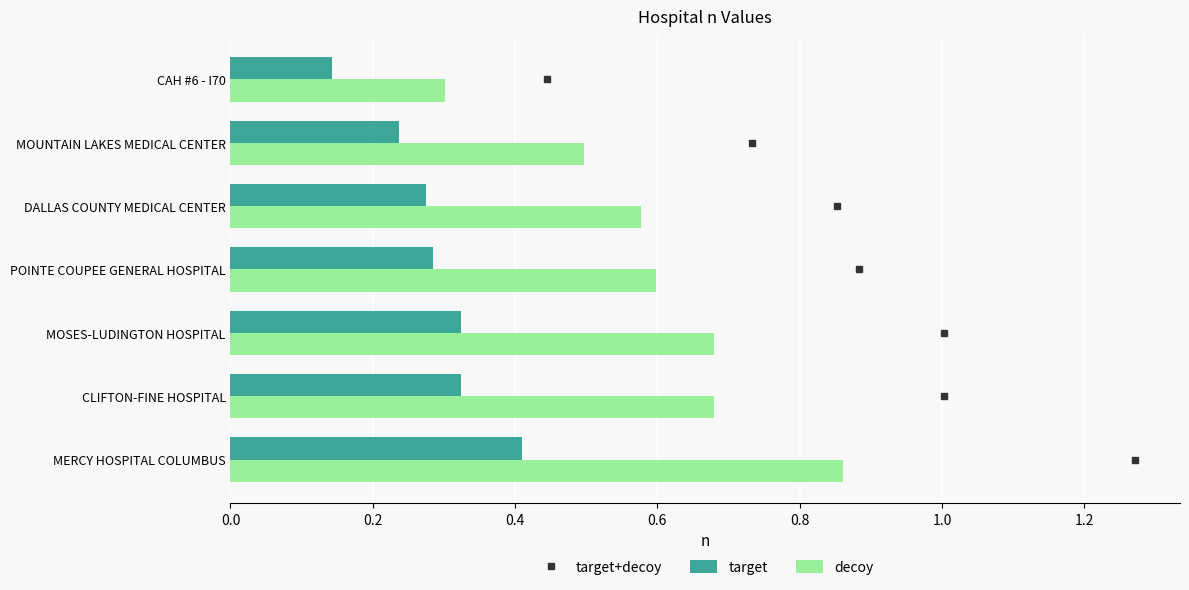

At which label does decoy reach its peak?

MERCY HOSPITAL COLUMBUS